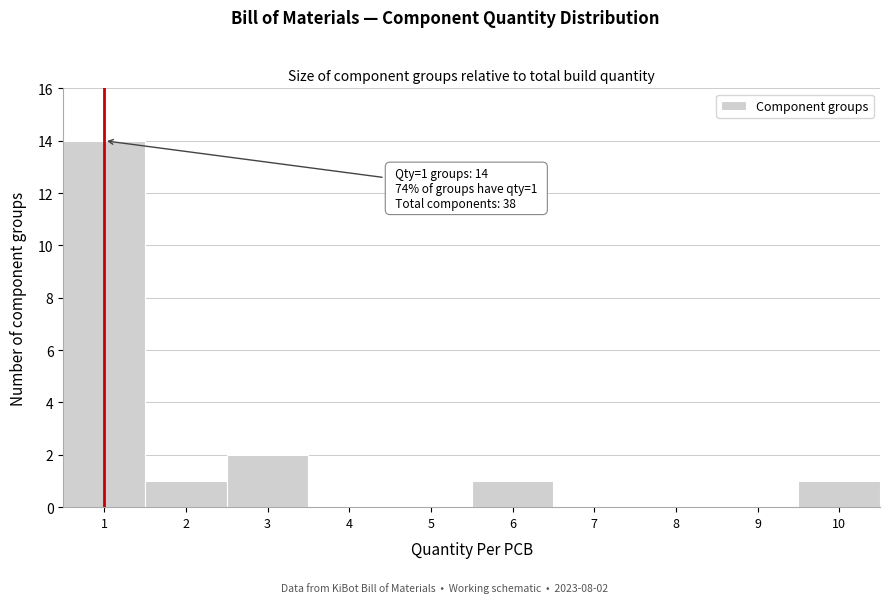

Over which range of the x-axis is the bar tallest?

0.5 to 1.5